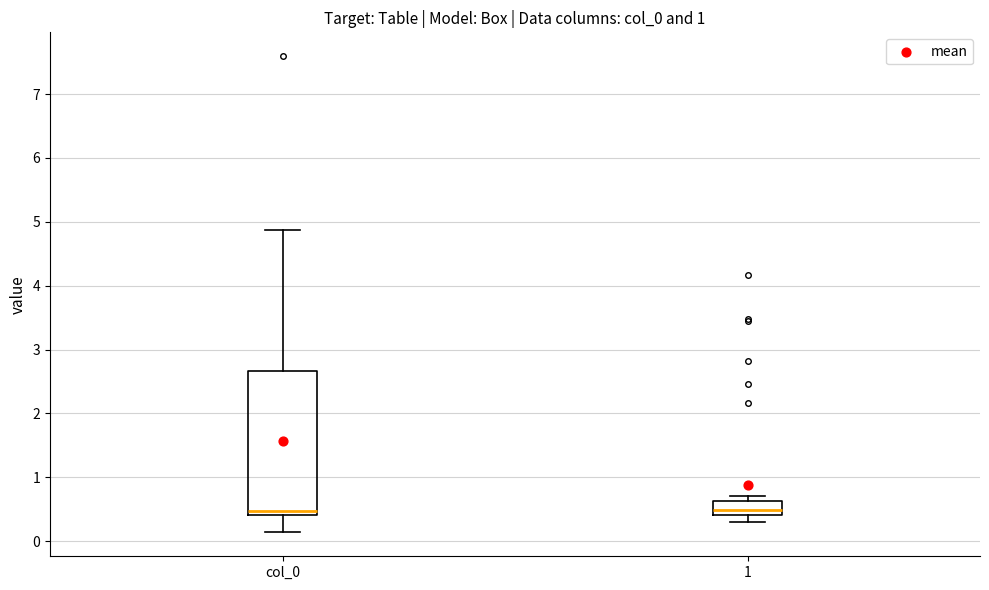

Reading left to right, transcribe this box plot: for each box, give where its median line is, the range the box spans, and where its two whiskers end, as read against the y-axis. The values are not printed on the chart, so give them approximately, as read against the axis.

col_0: median 0.5, box 0.4 to 2.7, whiskers 0.1 to 4.9
1: median 0.5, box 0.4 to 0.6, whiskers 0.3 to 0.7